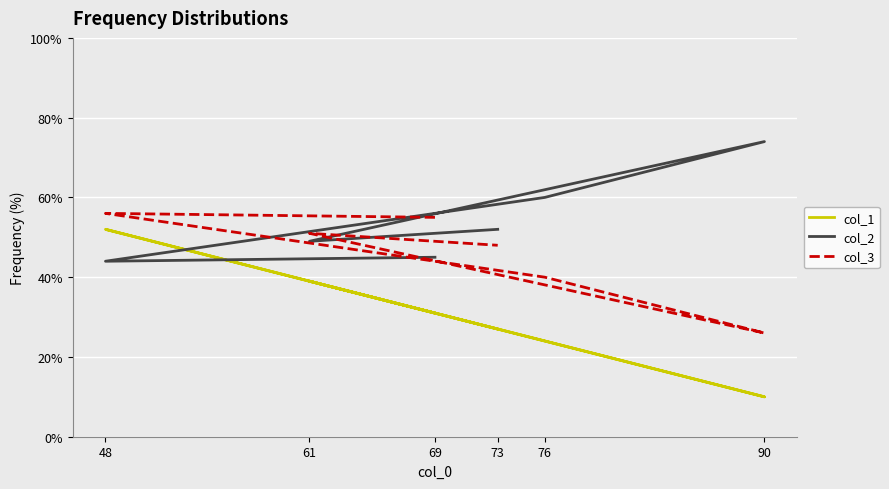

In col_2, how many points are higher than both neighbors (excluding endpoints)?

1